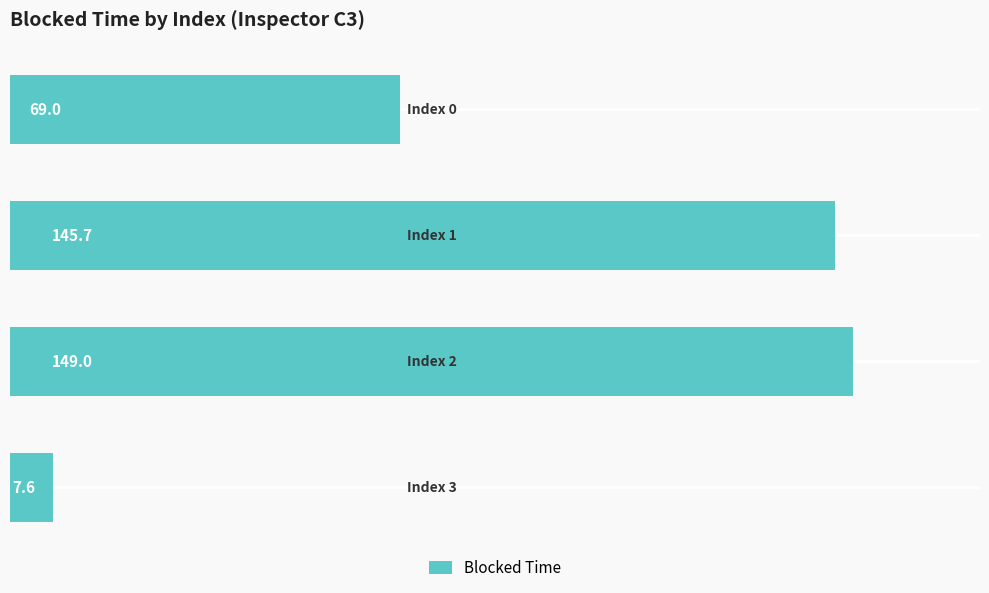

What is the maximum value shown in the chart?

149.0